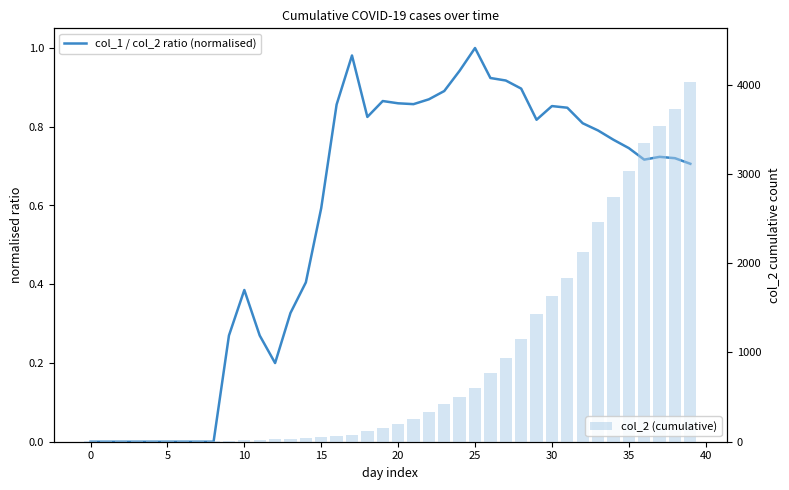

Rank the series by their average value, from highest to lowest.

col_2 (cumulative), col_1 / col_2 ratio (normalised)